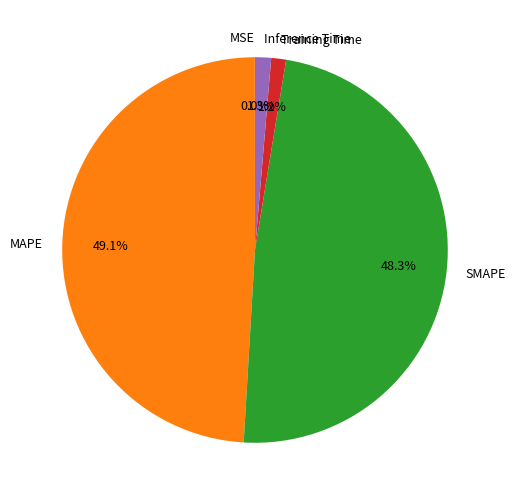

What is the largest slice in the pie chart?

MAPE